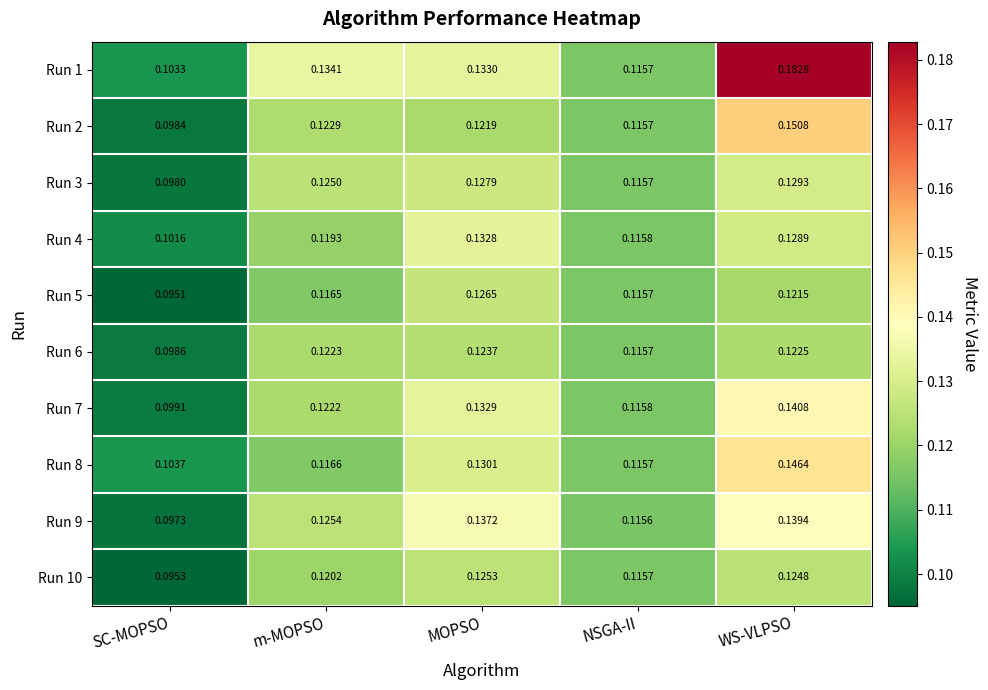

At which category is the sum across all series the highest?

WS-VLPSO